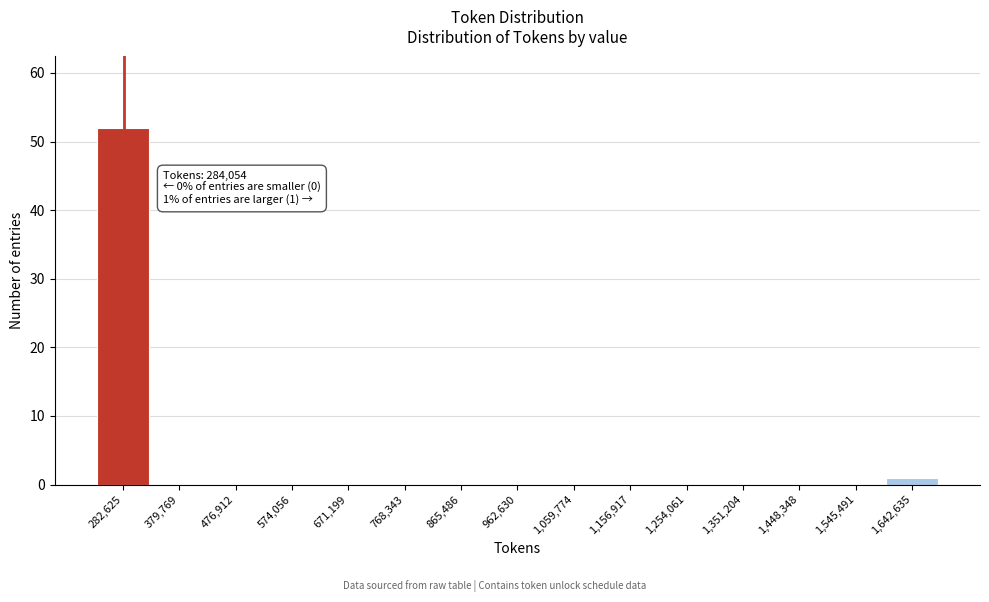

Which range on the x-axis has the tallest bar?

230000 to 330000